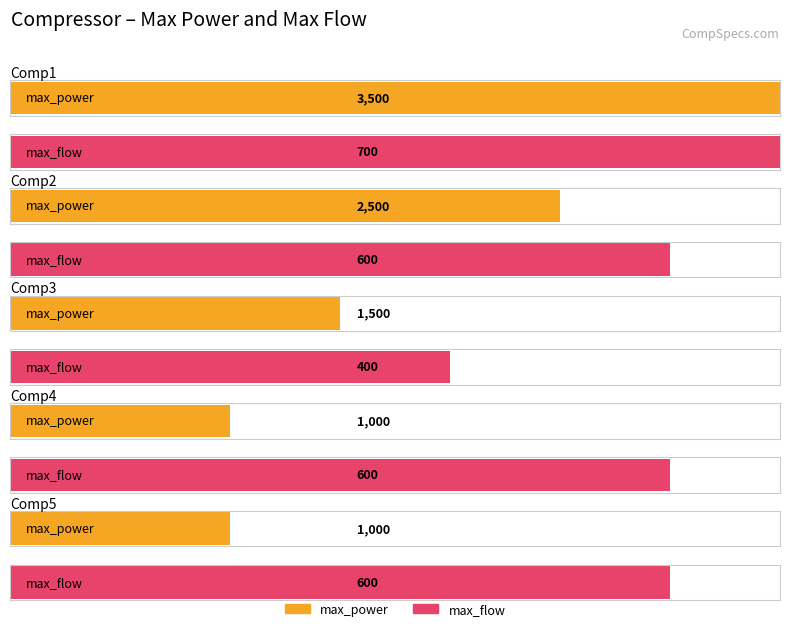

What is the approximate value of max_flow at Comp4?

600